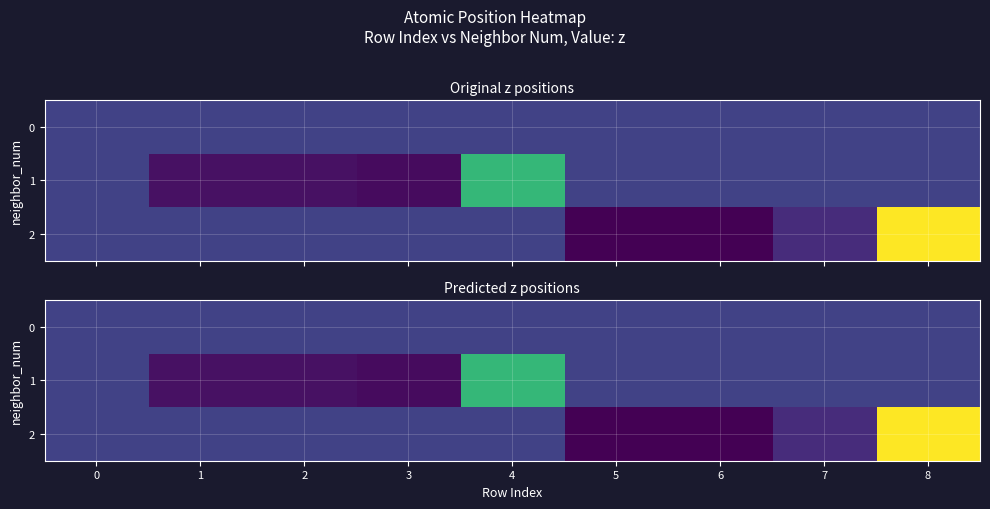

Which series has the widest spread of values?

2